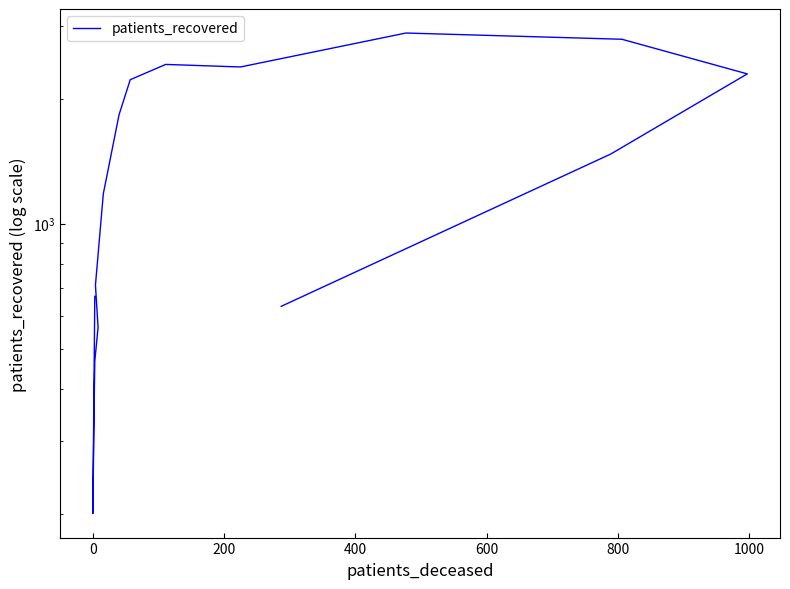

Reading left to right, what are all the values shown in this chart?

668	200	362	466	562	711	1181	1832	2224	2421	2387	2882	2784	2297	1472	632